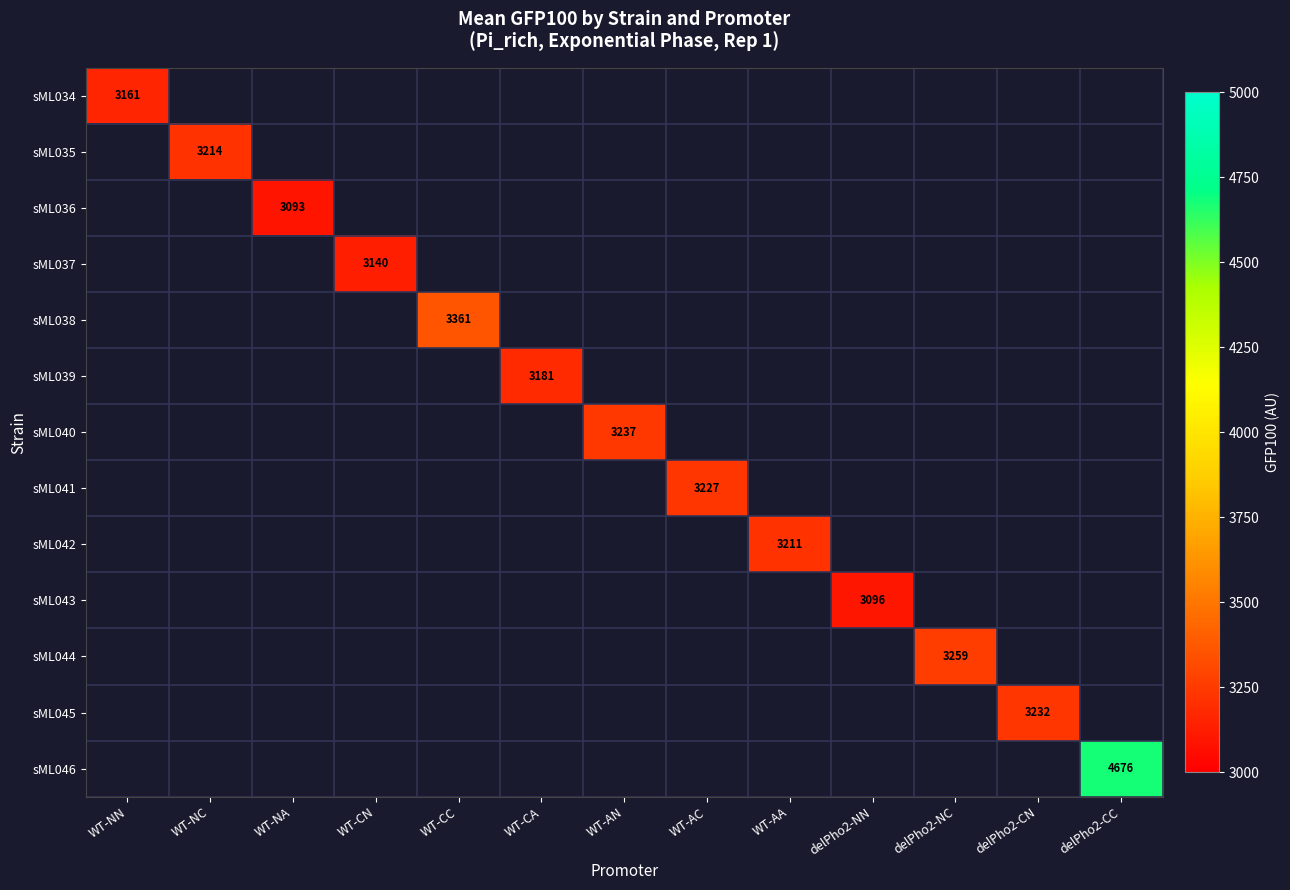

Is it true that sML037 equals 1388 at WT-CN?

False